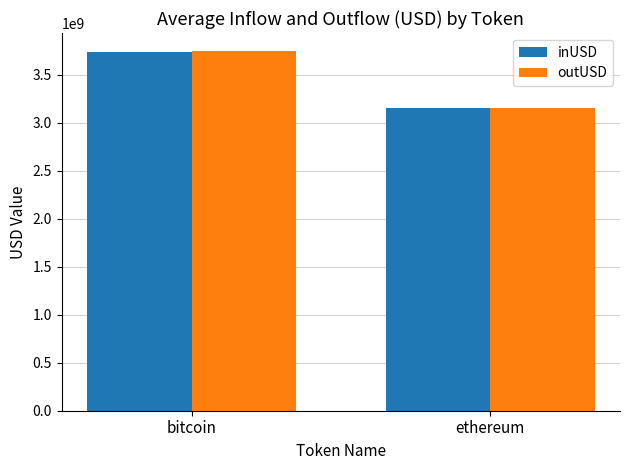

How many bars are there in each group?

2